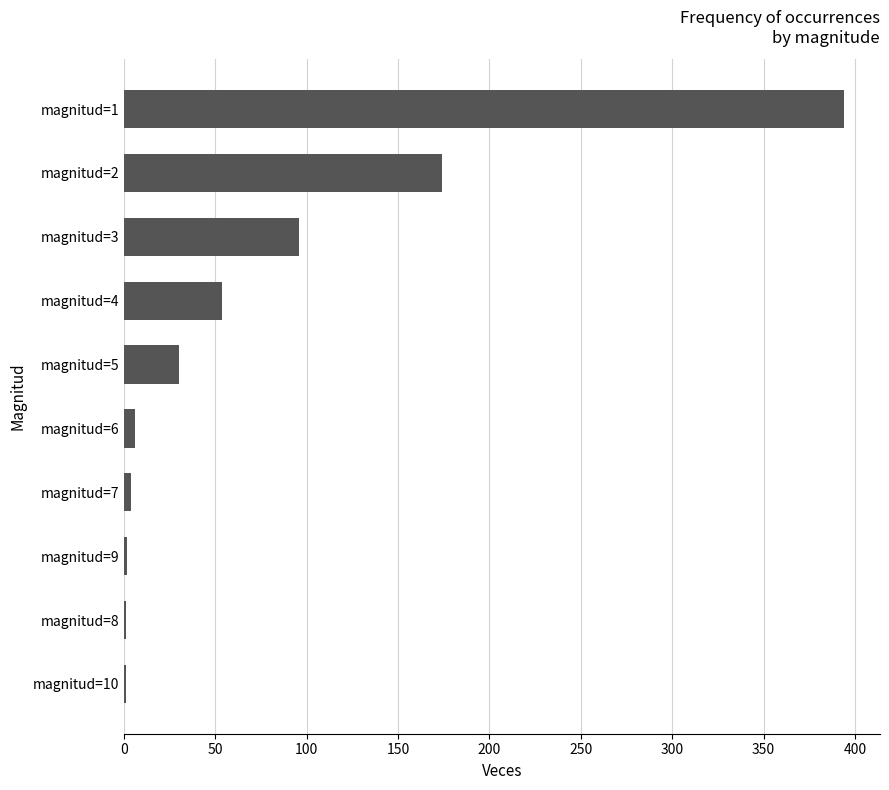

Which label corresponds to the largest value in the chart?

magnitud=1